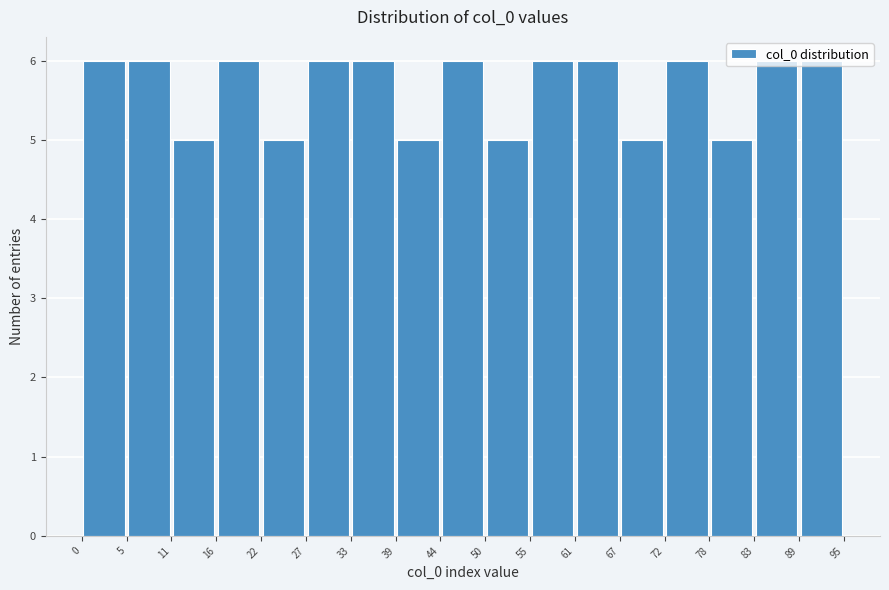

How tall is the bar that spans 50 to 55 on the x-axis? The values are not printed on the chart, so give them approximately, as read against the axis.

5